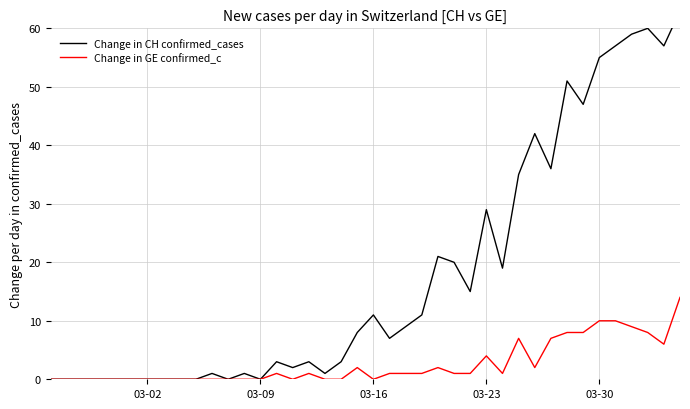

True or false: Change in GE confirmed_c and Change in CH confirmed_cases cross at least once.

False